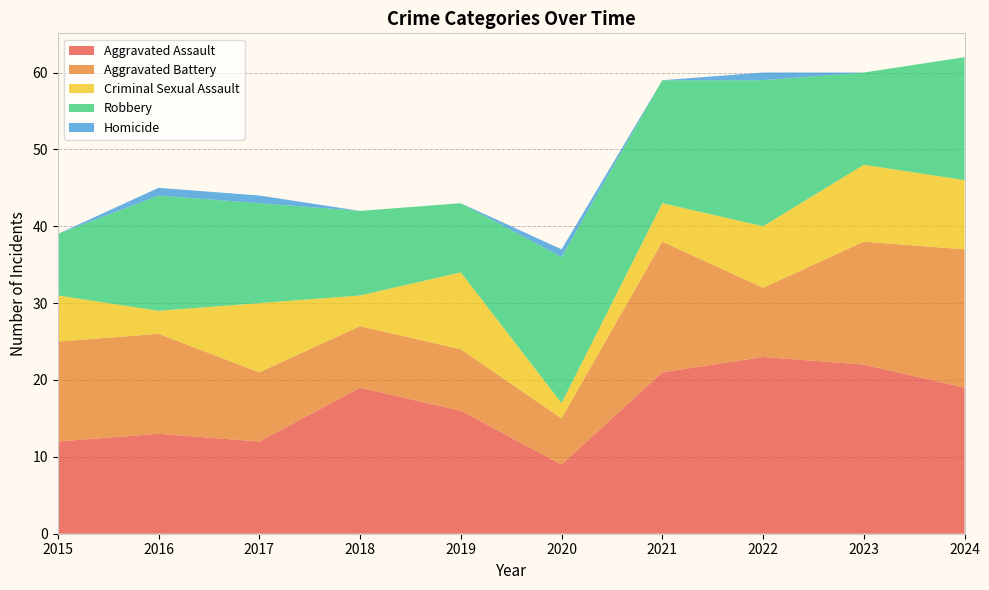

Reading right to left, what are all the values shown in this chart?

Aggravated Assault: 19	22	23	21	9	16	19	12	13	12
Aggravated Battery: 18	16	9	17	6	8	8	9	13	13
Criminal Sexual Assault: 9	10	8	5	2	10	4	9	3	6
Robbery: 16	12	19	16	19	9	11	13	15	8
Homicide: 0	0	1	0	1	0	0	1	1	0